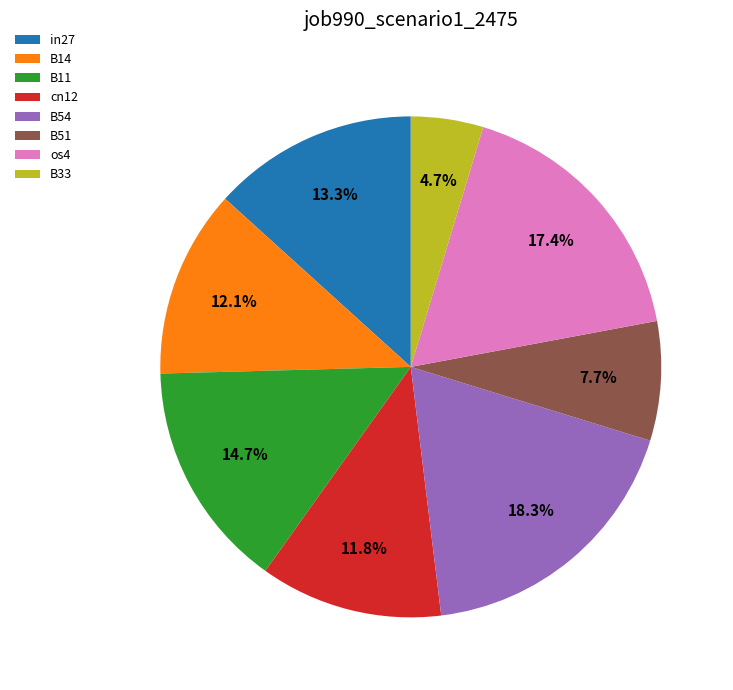

Do B14 and B51 together represent more than half of the pie?

No